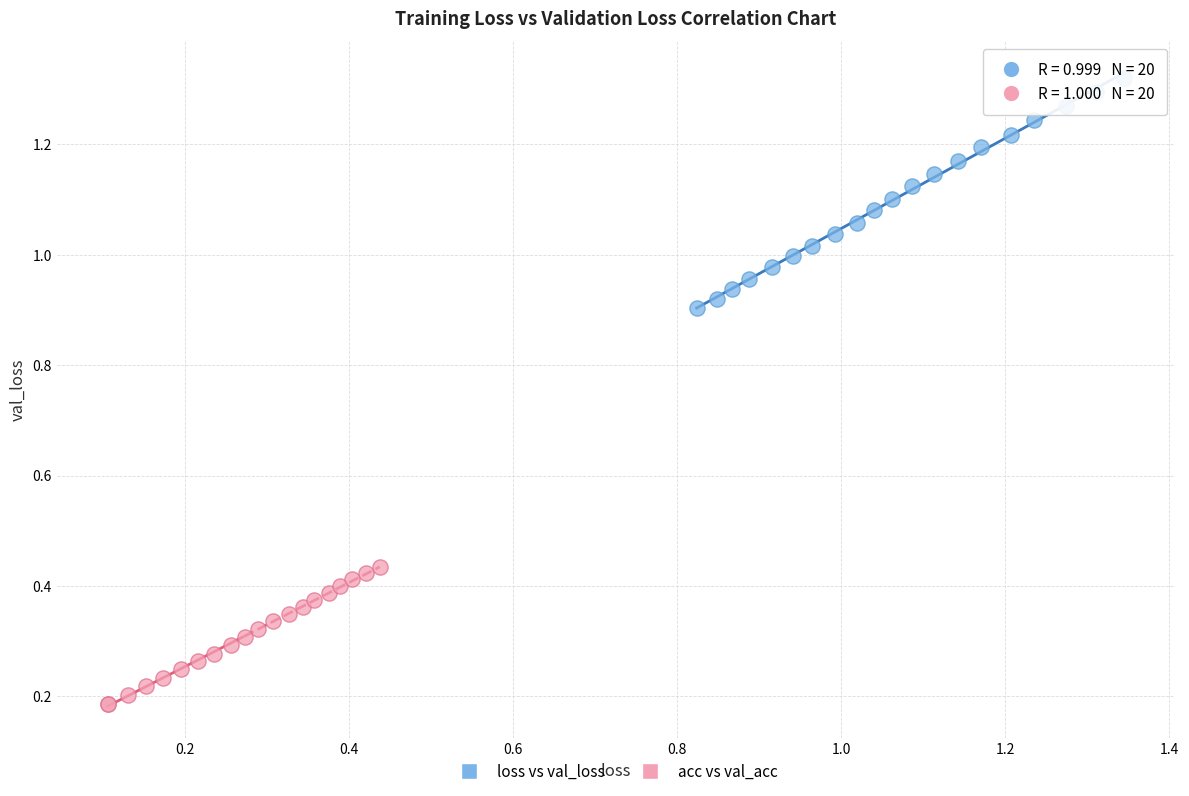

What are all the series names shown in the legend?

loss vs val_loss, acc vs val_acc